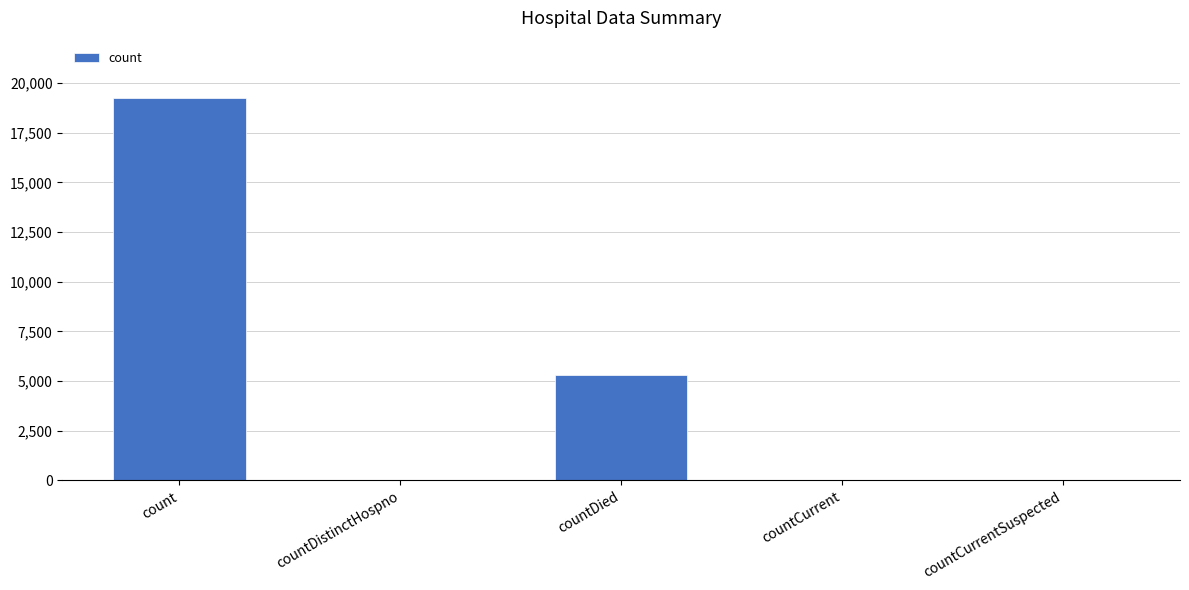

Is it true that the value at countDied is 5319?

True